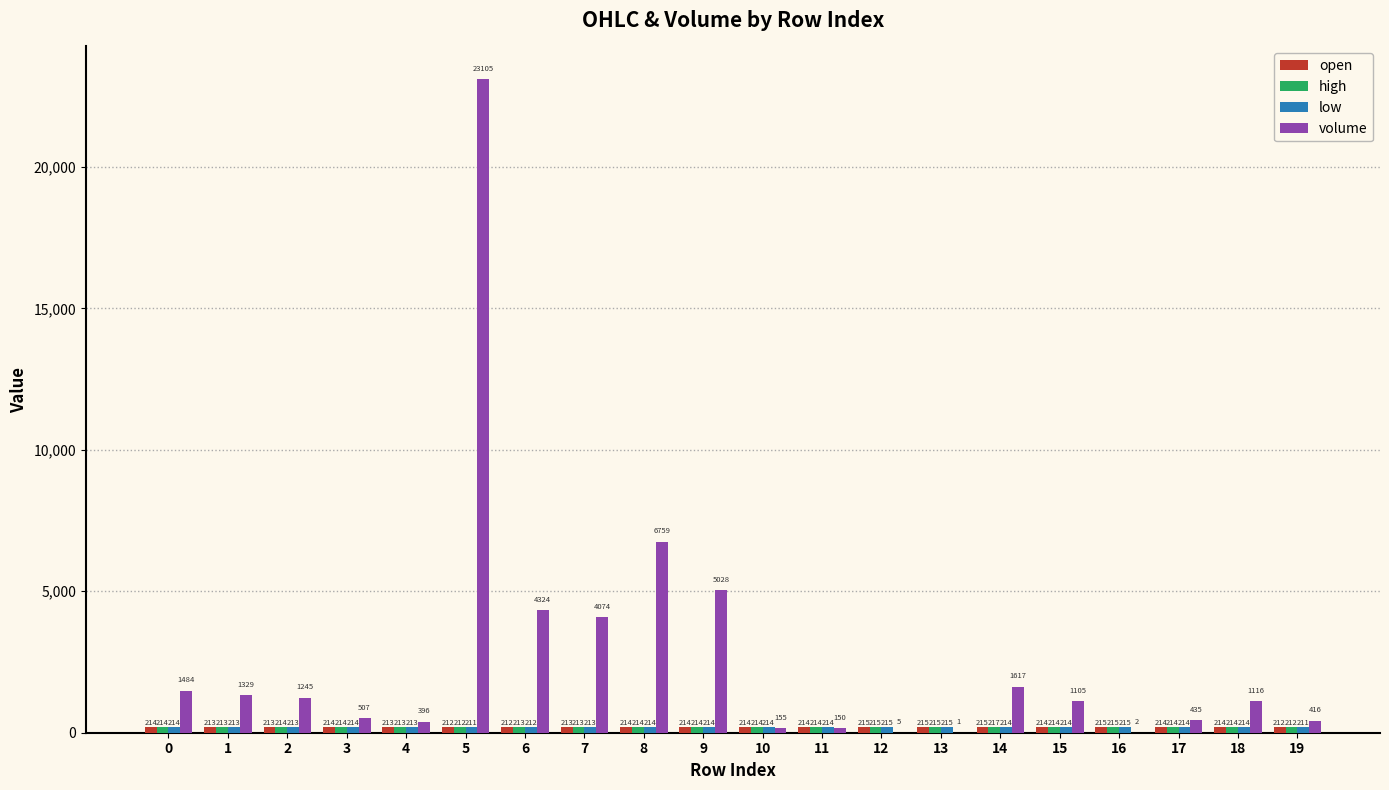

What is the sum of the volume values at 2 and 4?

1641